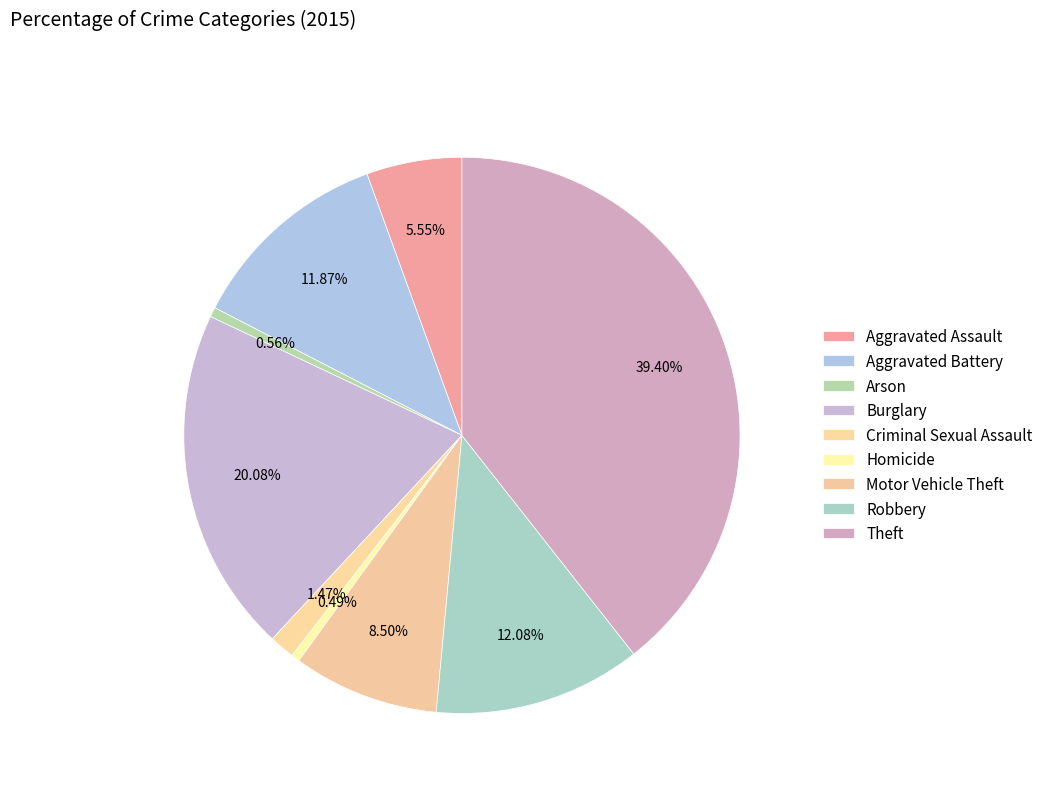

How many slices are in this pie chart?

9